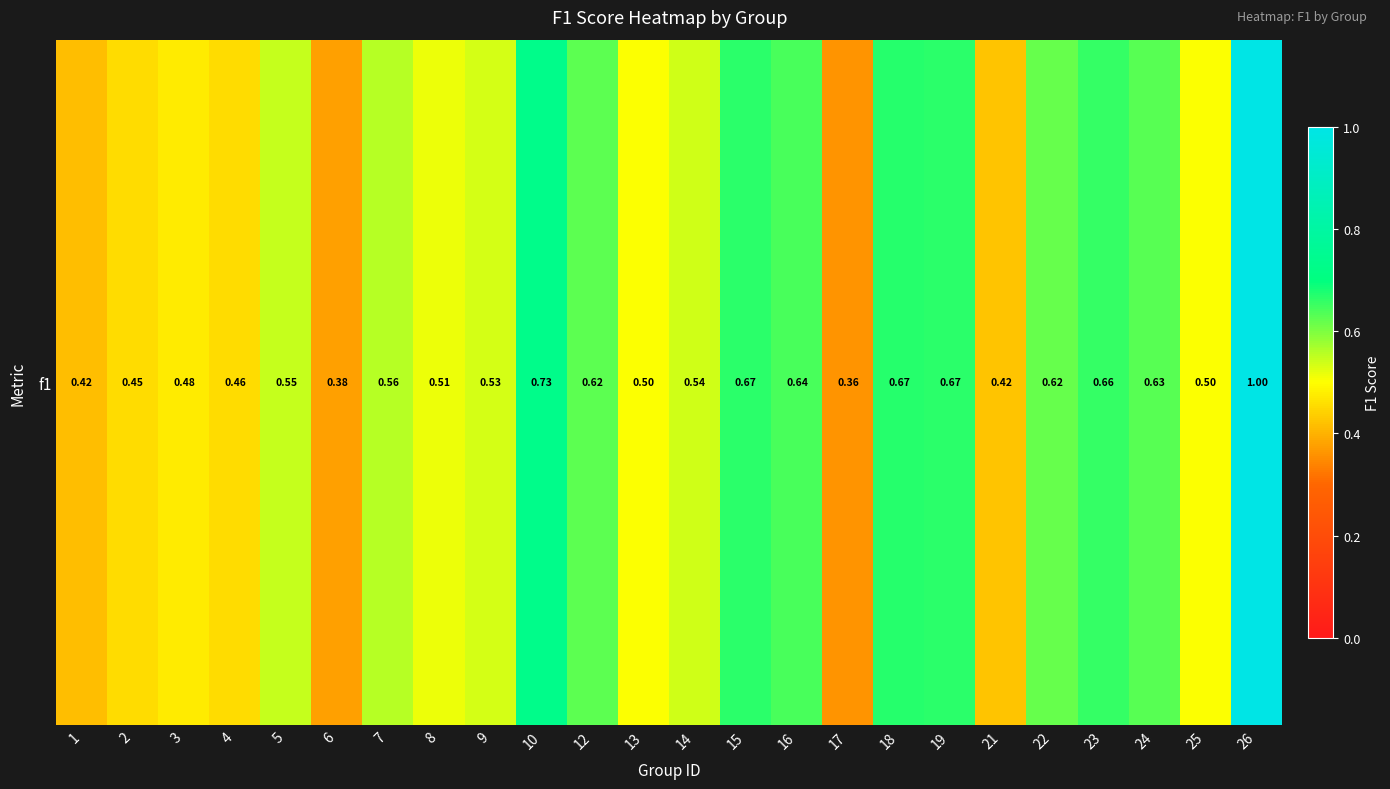

What is the minimum value shown in the chart?

0.4